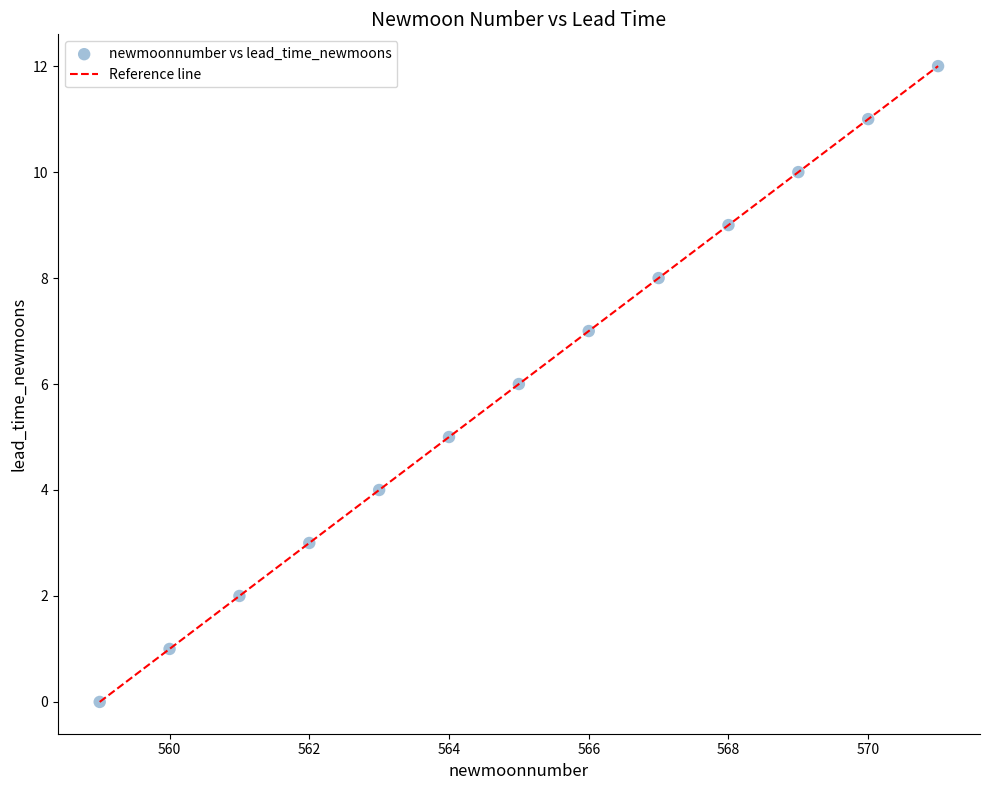

What is the range of X values (max minus min)?

12